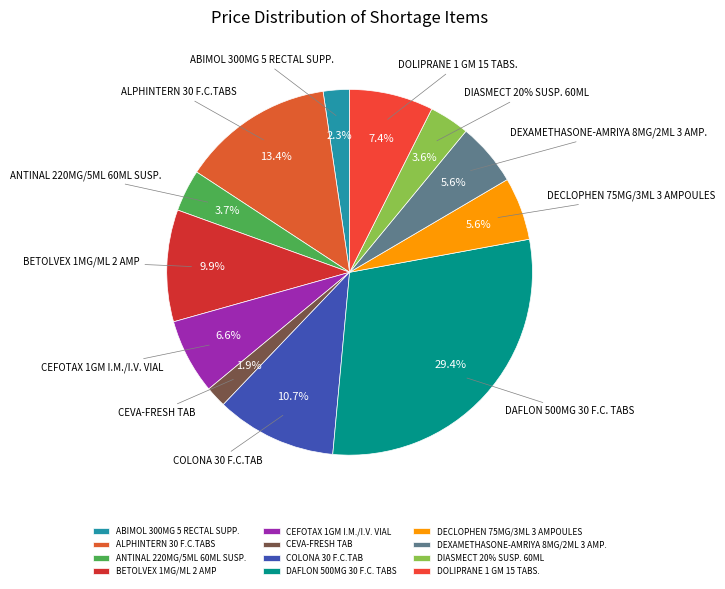

Rank the categories by value from highest to lowest.

DAFLON 500MG 30 F.C. TABS, ALPHINTERN 30 F.C.TABS, COLONA 30 F.C.TAB, BETOLVEX 1MG/ML 2 AMP, DOLIPRANE 1 GM 15 TABS., CEFOTAX 1GM I.M./I.V. VIAL, DECLOPHEN 75MG/3ML 3 AMPOULES, DEXAMETHASONE-AMRIYA 8MG/2ML 3 AMP., ANTINAL 220MG/5ML 60ML SUSP., DIASMECT 20% SUSP. 60ML, ABIMOL 300MG 5 RECTAL SUPP., CEVA-FRESH TAB